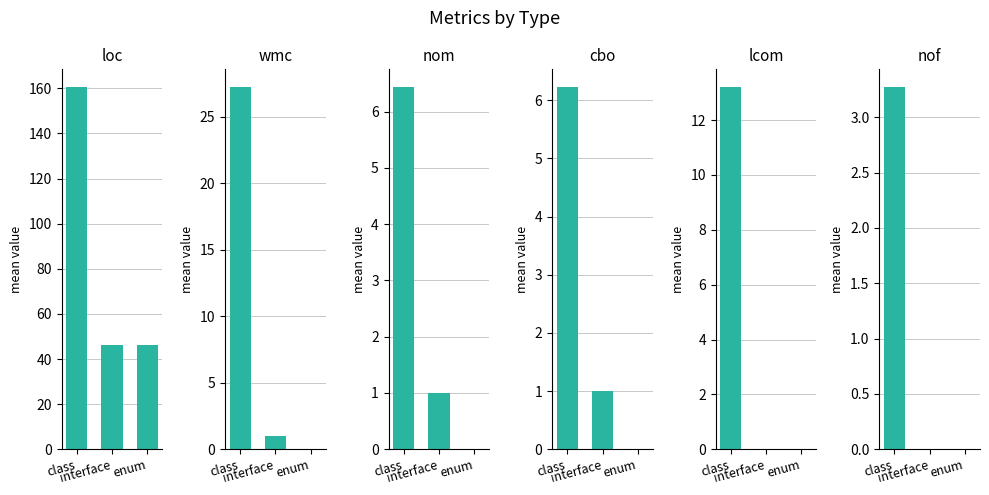

What are all the series names shown in the legend?

loc, wmc, nom, cbo, lcom, nof